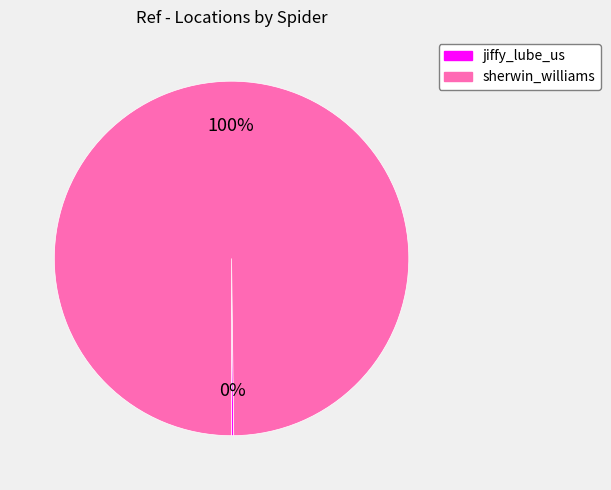

Is there a majority slice in this chart?

Yes